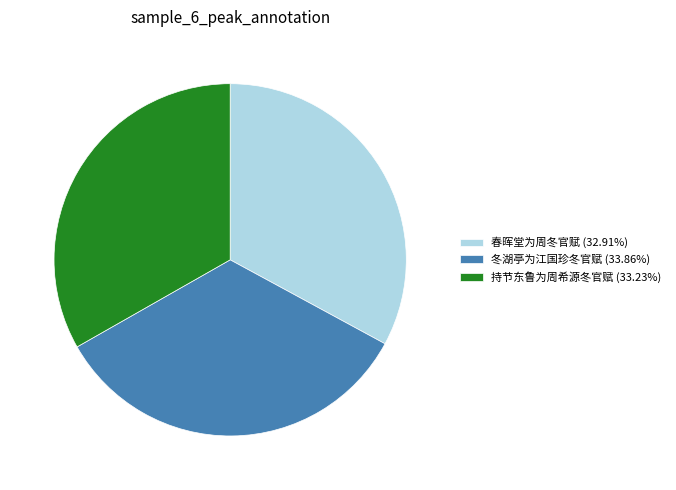

Combined, do 冬湖亭为江国珍冬官赋 (33.86%) and 持节东鲁为周希源冬官赋 (33.23%) account for over 50%?

Yes